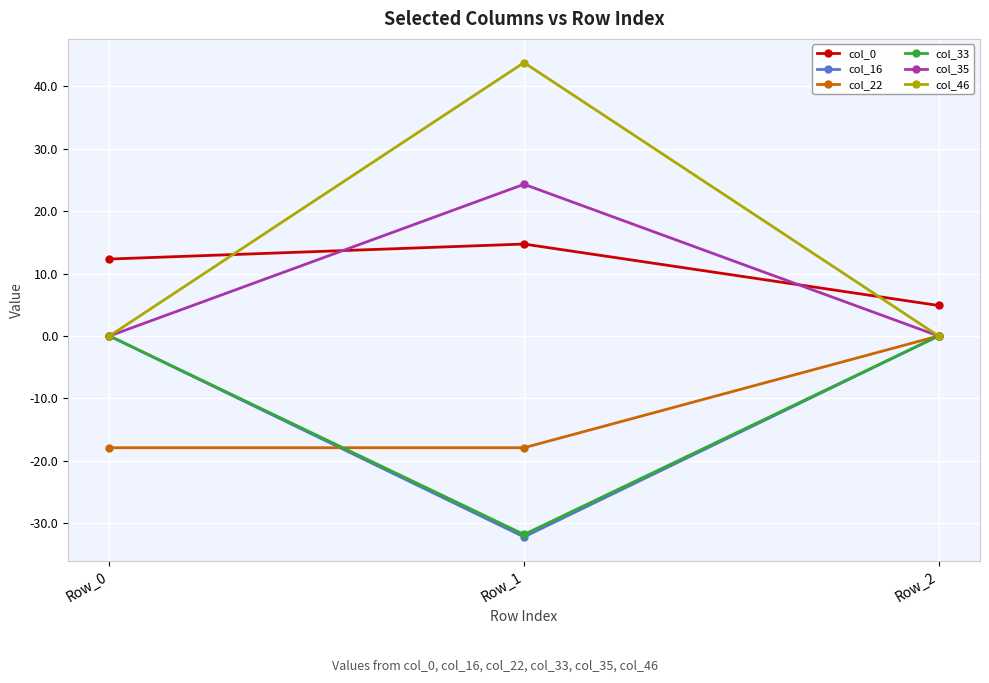

At how many categories does at least one series exceed 8?

2